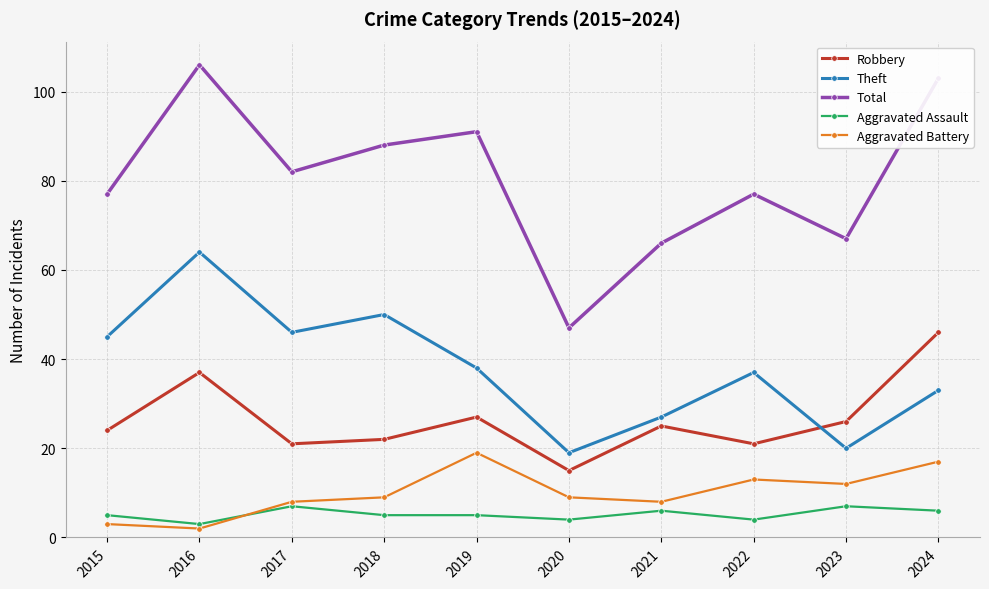

Which series changed the most between 2020 and 2022?

Total